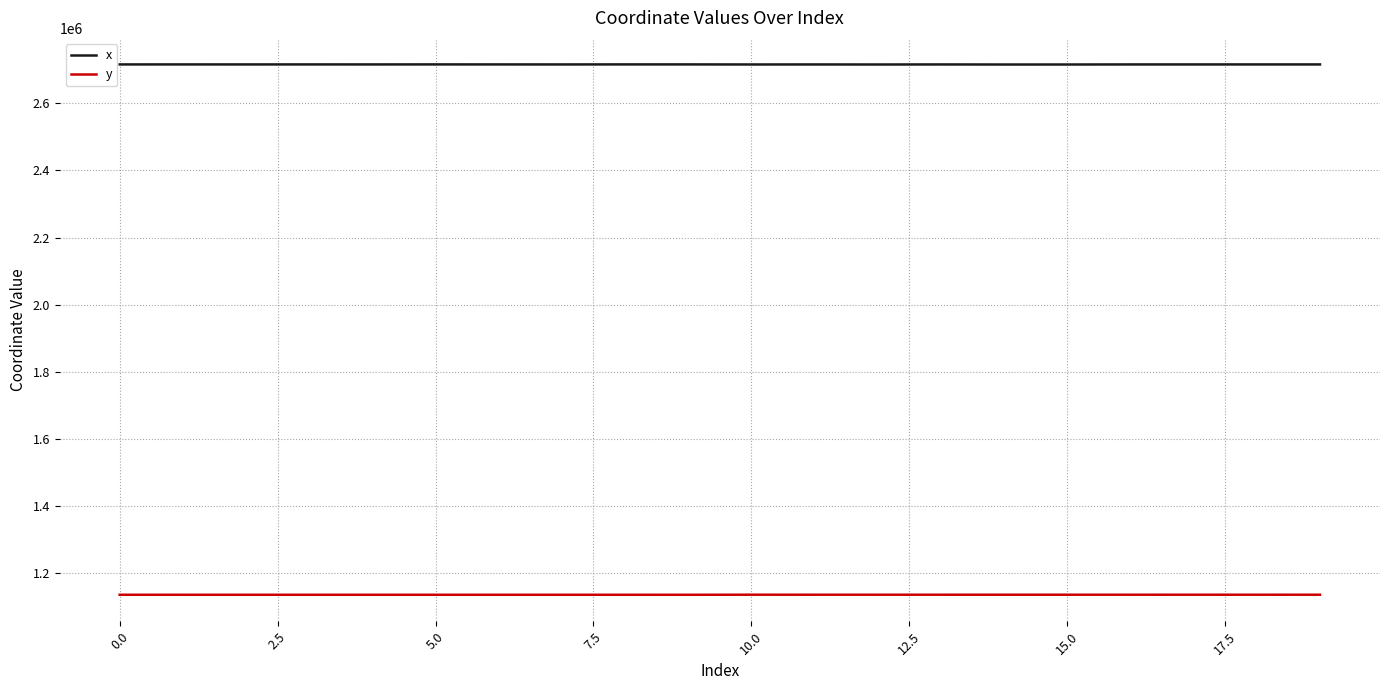

What is the minimum value shown in the chart?

1135942.1